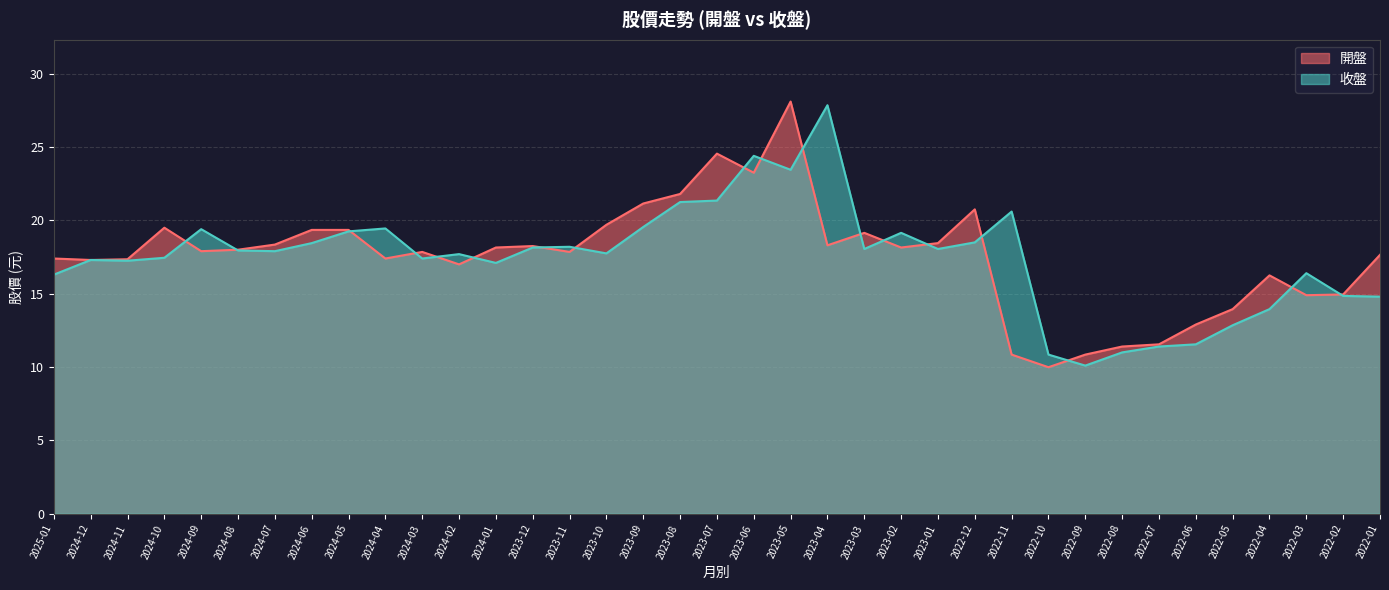

What is the difference between the maximum and minimum values in the 收盤 series?

17.8